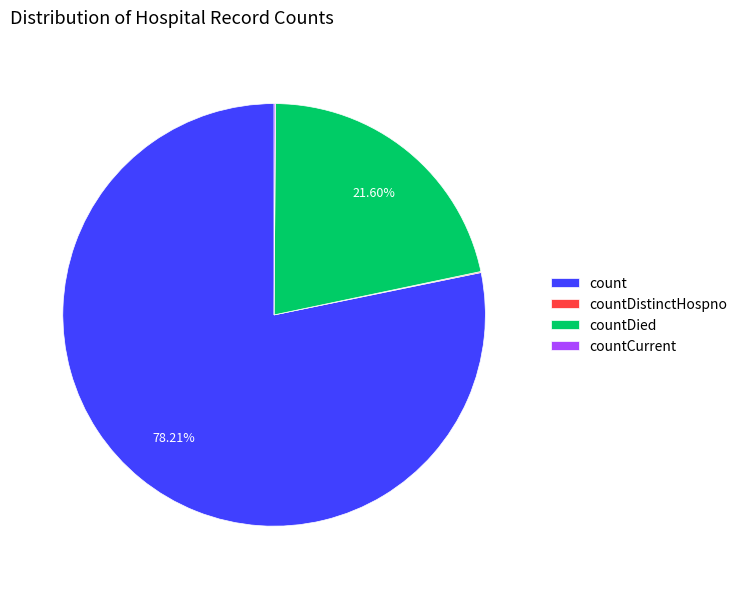

Approximately how many times larger is the value at count compared to countDied?

3.6